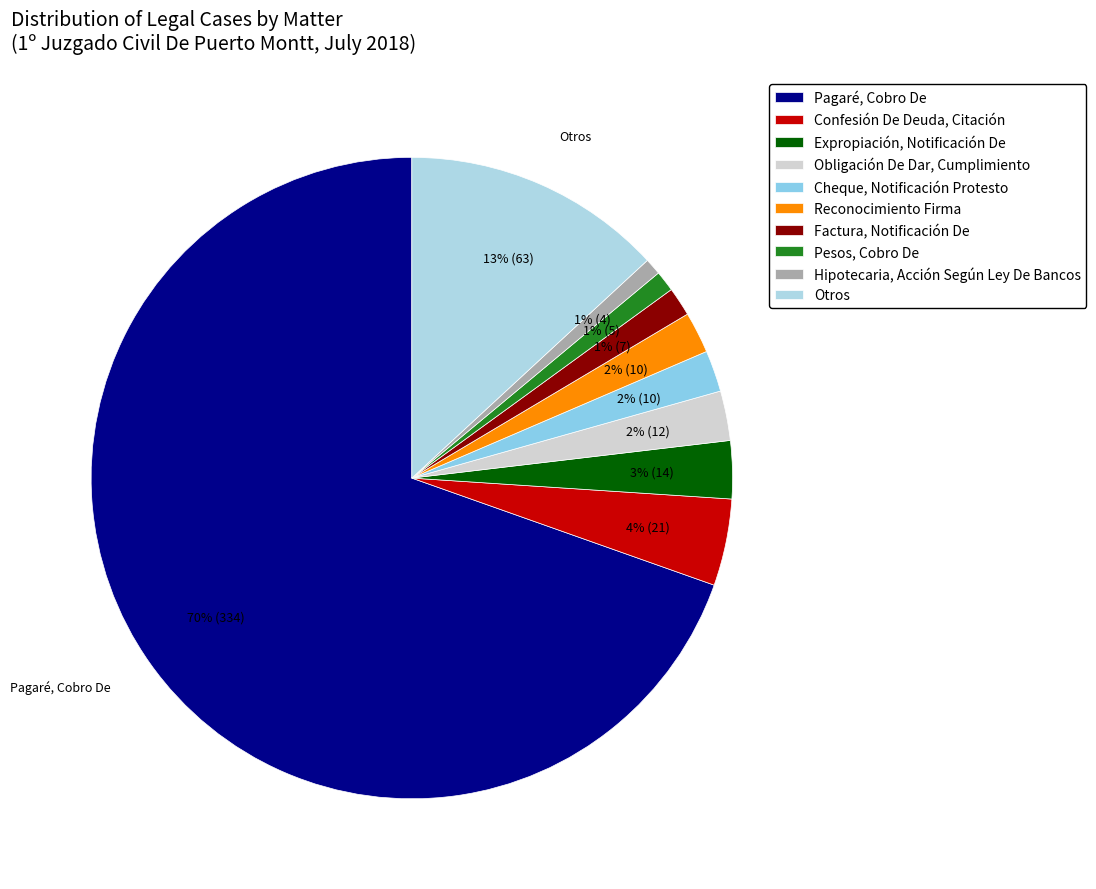

The Cheque, Notificación Protesto slice represents 2% of the pie. True or false?

True